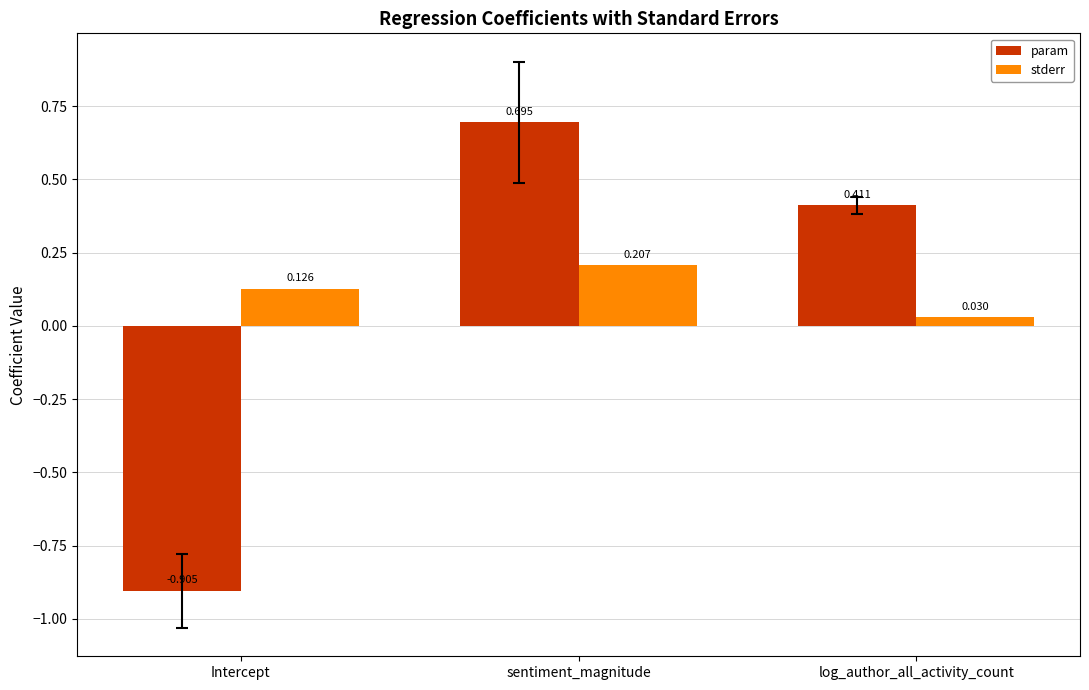

Which category has the highest value in the param series?

sentiment_magnitude